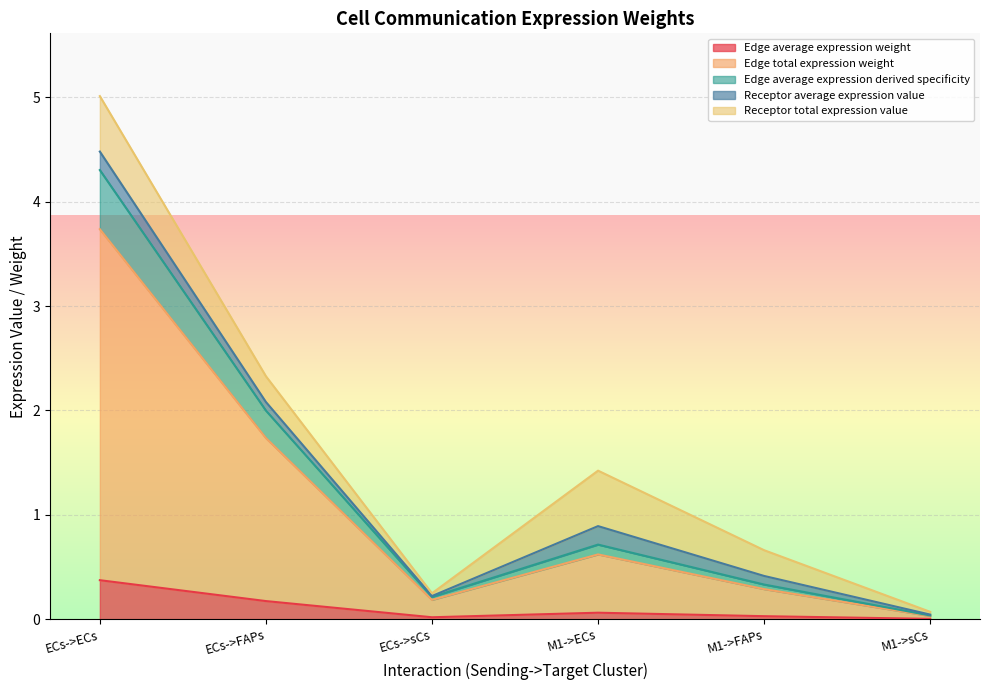

What are all the series names shown in the legend?

Edge average expression weight, Edge total expression weight, Edge average expression derived specificity, Receptor average expression value, Receptor total expression value